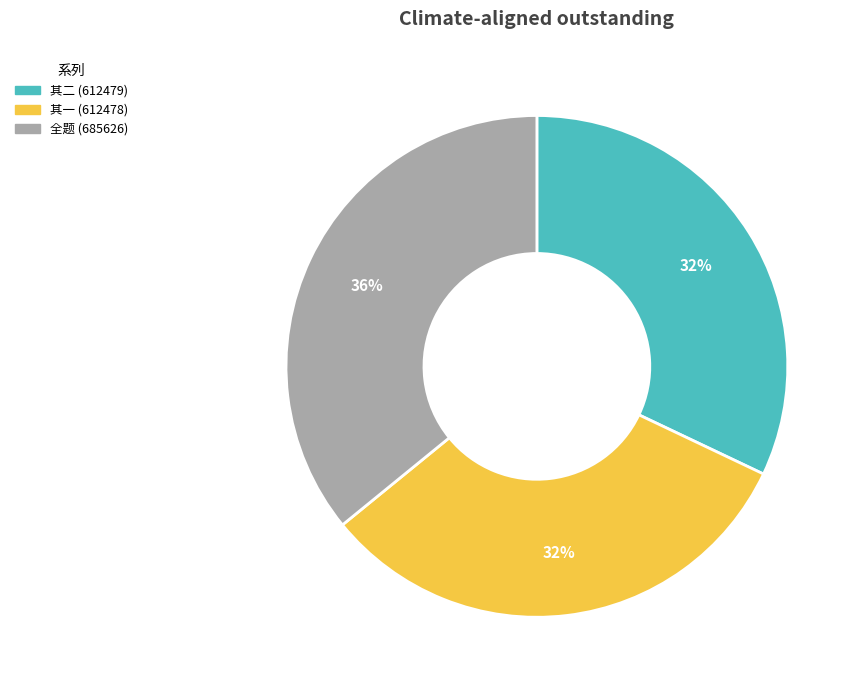

To the nearest percent, what is the difference between the largest and smallest slice percentages?

4%